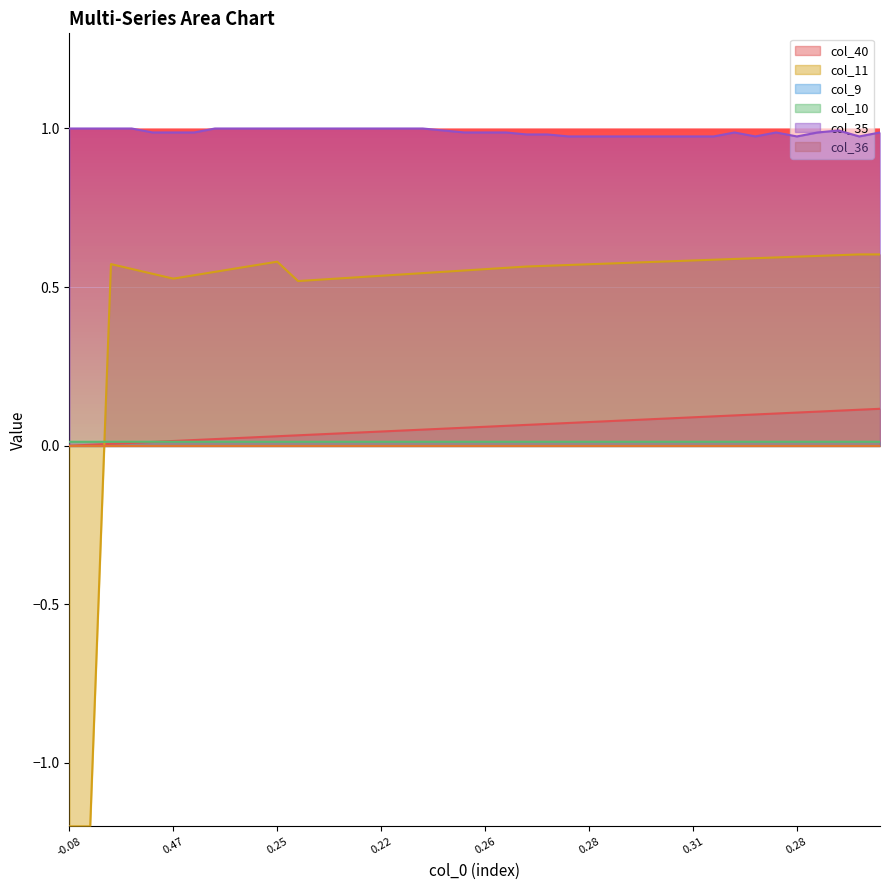

Which series has the largest total across all categories?

col_35